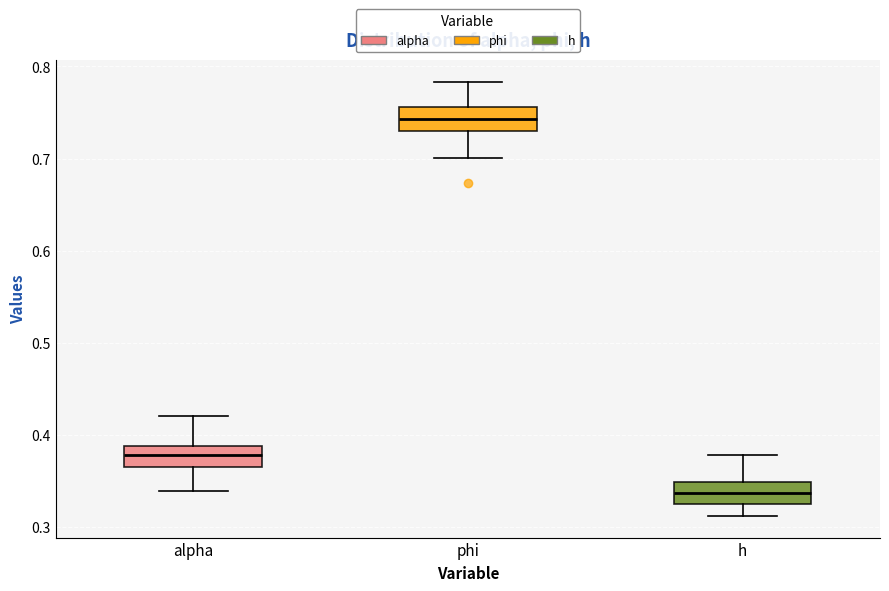

Reading left to right, transcribe this box plot: for each box, give where its median line is, the range the box spans, and where its two whiskers end, as read against the y-axis. The values are not printed on the chart, so give them approximately, as read against the axis.

alpha: median 0.38, box 0.36 to 0.39, whiskers 0.34 to 0.42
phi: median 0.74, box 0.73 to 0.76, whiskers 0.70 to 0.78
h: median 0.34, box 0.32 to 0.35, whiskers 0.31 to 0.38